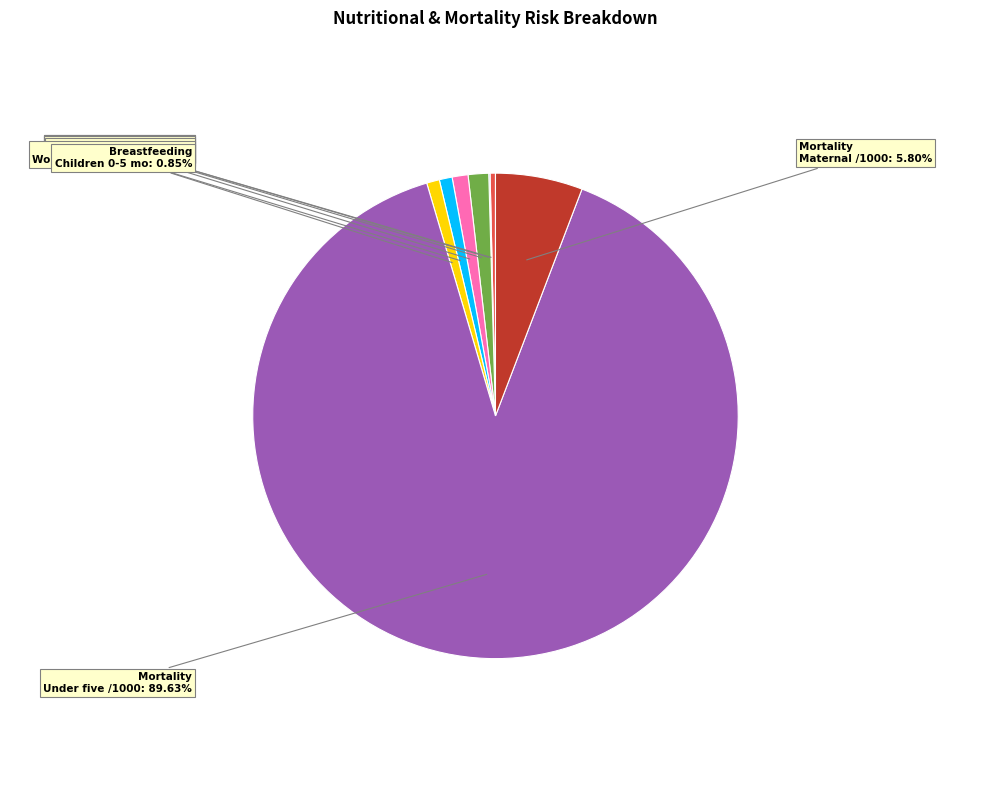

Is there any slice that represents more than half of the pie?

Yes